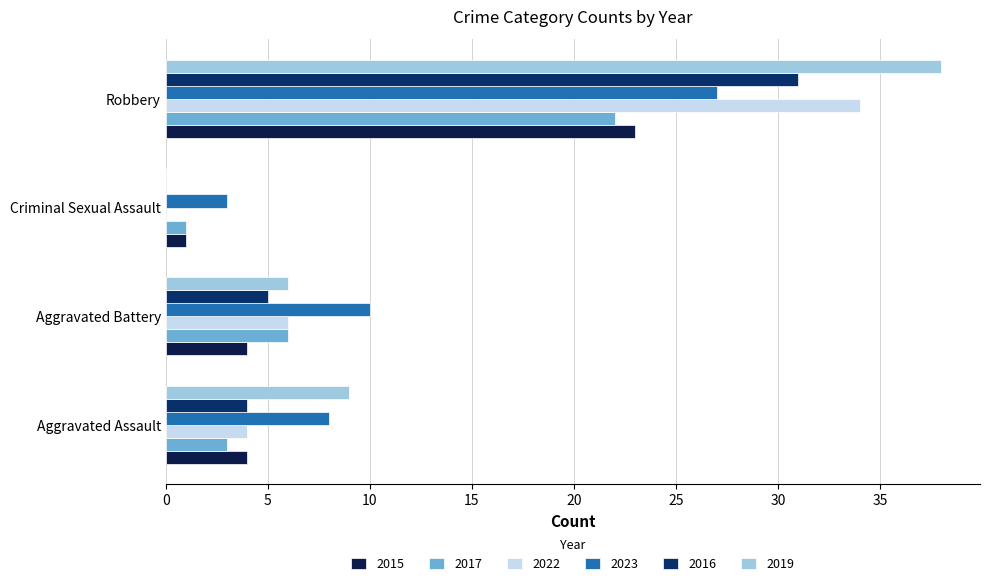

What is the sum of all 2023 values?

48